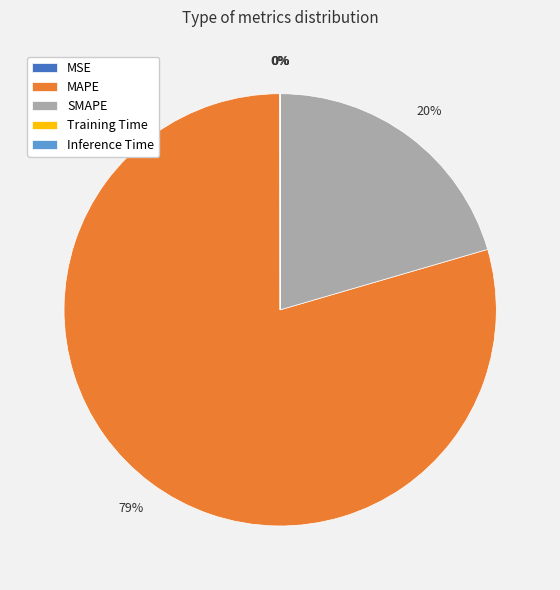

Which slice is the largest?

MAPE